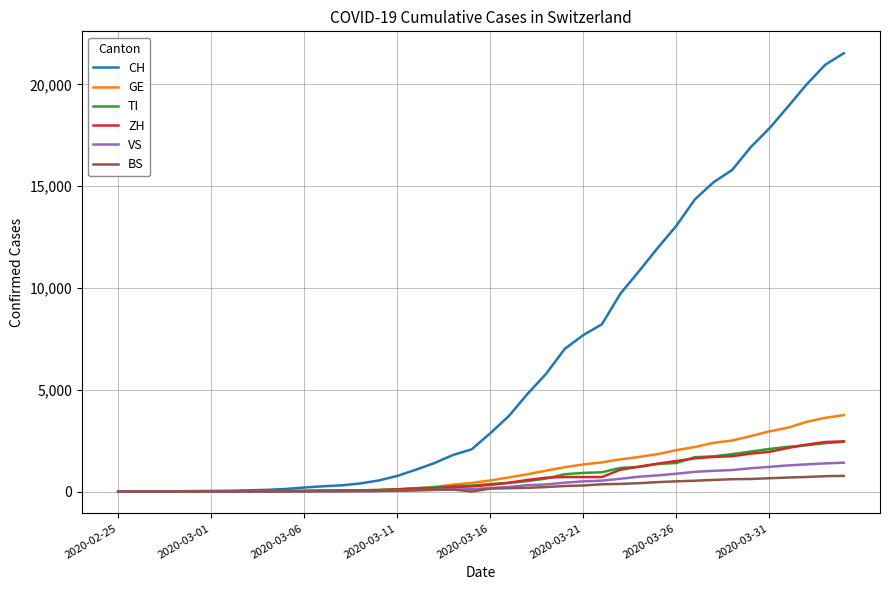

Which series has the widest spread of values?

CH